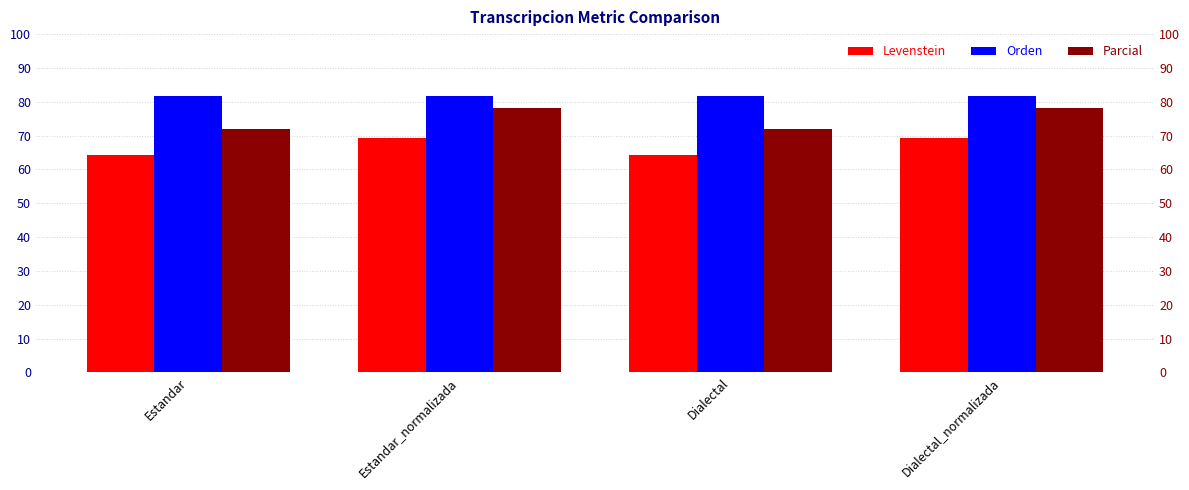

Is it true that Parcial equals 138.9 at Dialectal_normalizada?

False